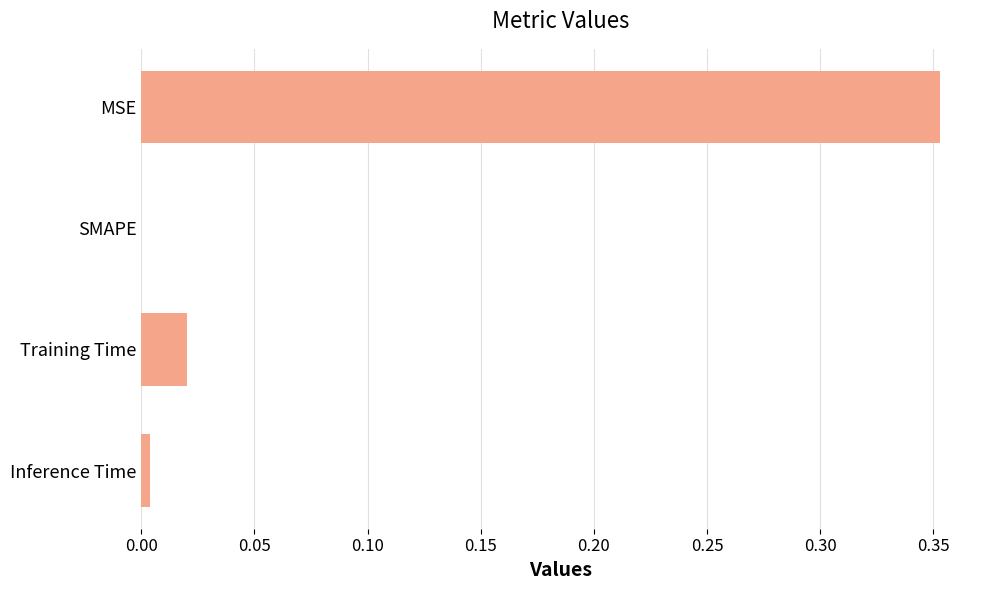

Count the number of categories in the chart.

4